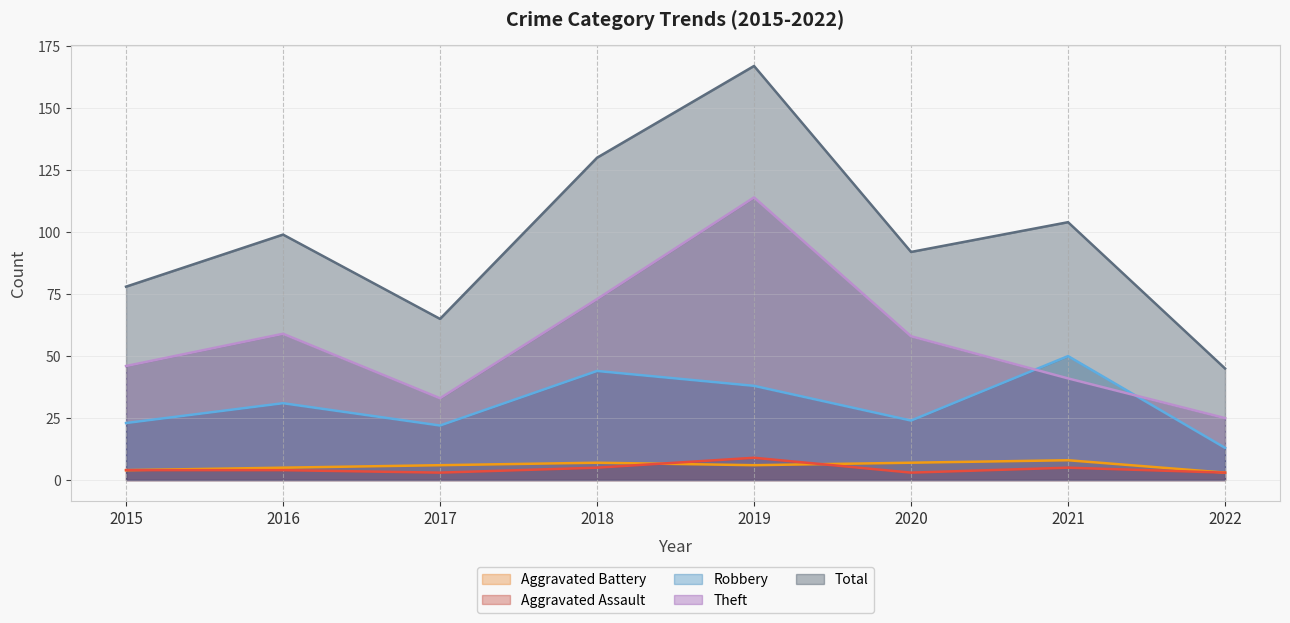

True or false: Theft has more than 2 points higher than both neighbors.

False